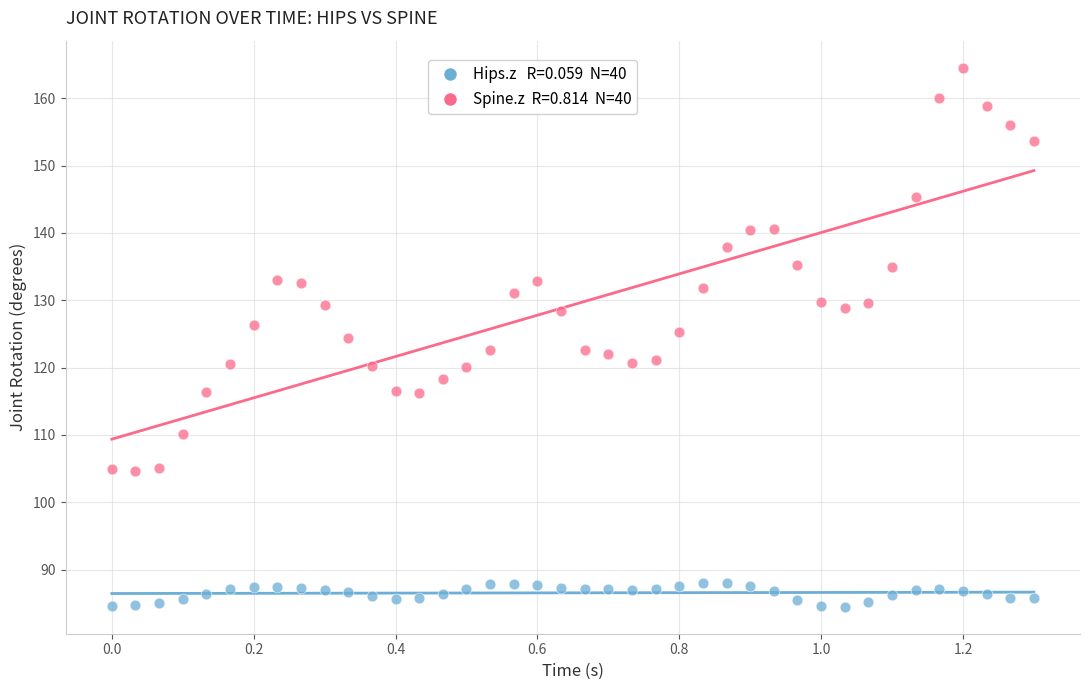

Across all data points, what is the range of X values (max minus min)?

1.3